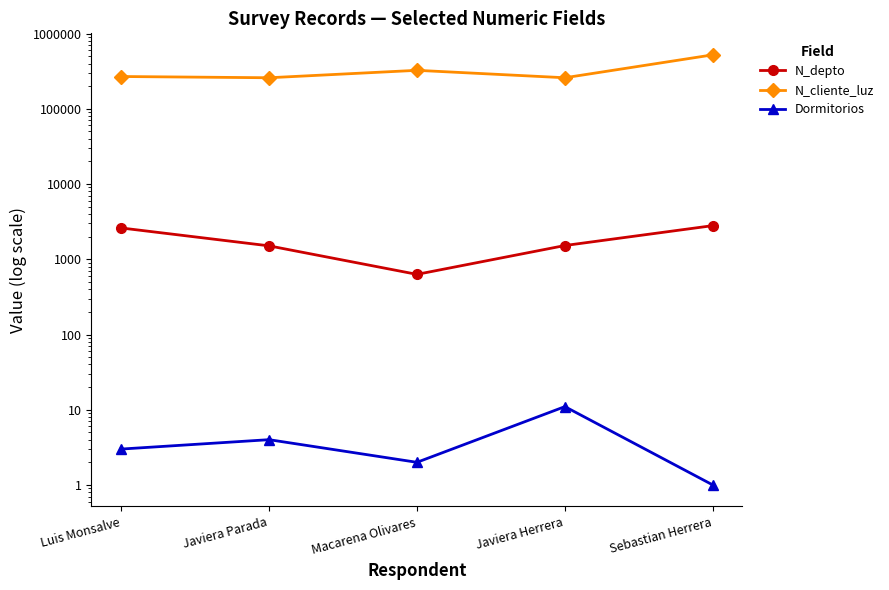

What is the sum of the N_cliente_luz values at Sebastian Herrera and Macarena Olivares?

846298